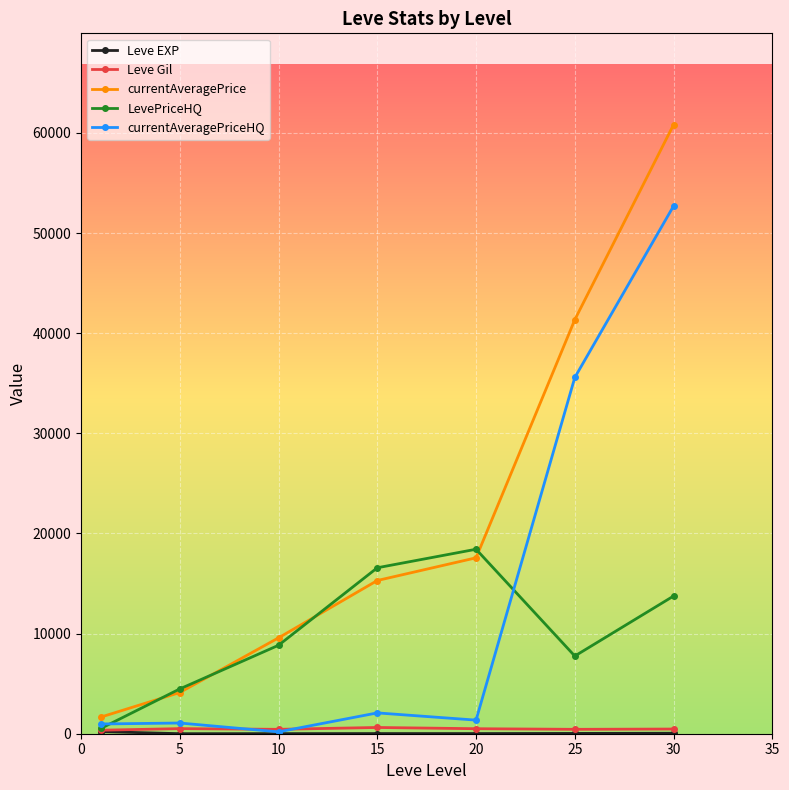

Which series has the largest total across all categories?

currentAveragePrice